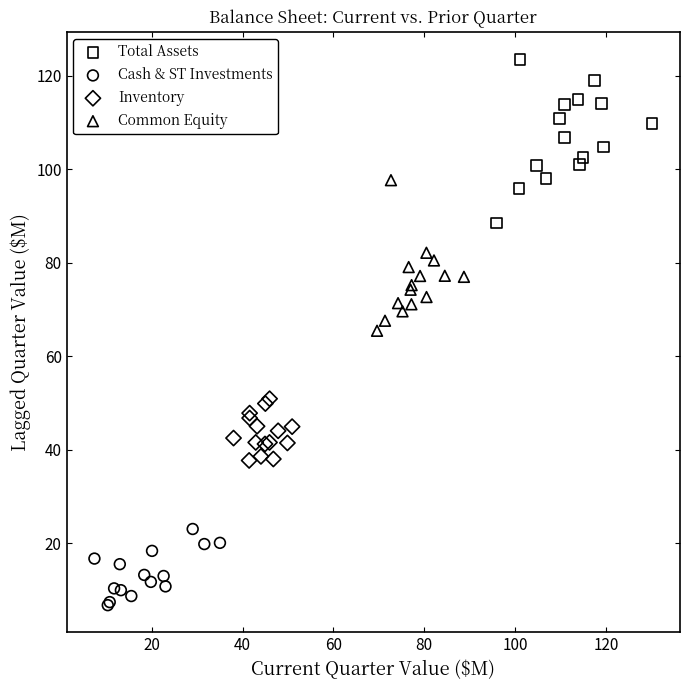

Which series contains the lowest Y value?

Cash & ST Investments